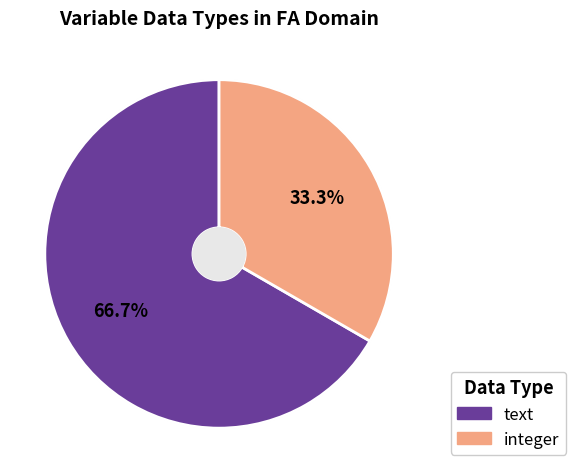

To the nearest percent, what percentage of the pie is text?

67%